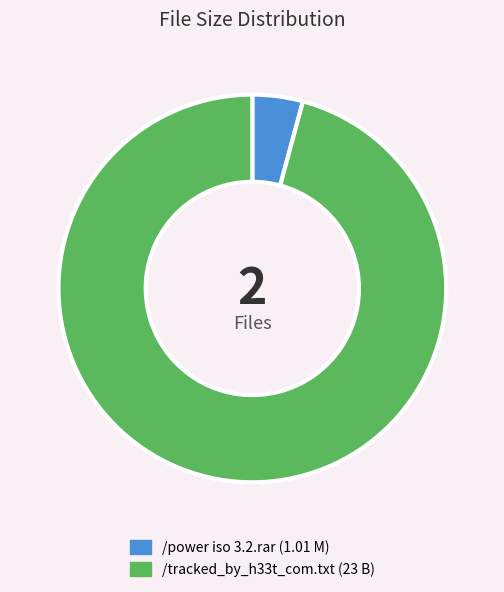

Does /tracked_by_h33t_com.txt account for over 50% of the chart?

Yes